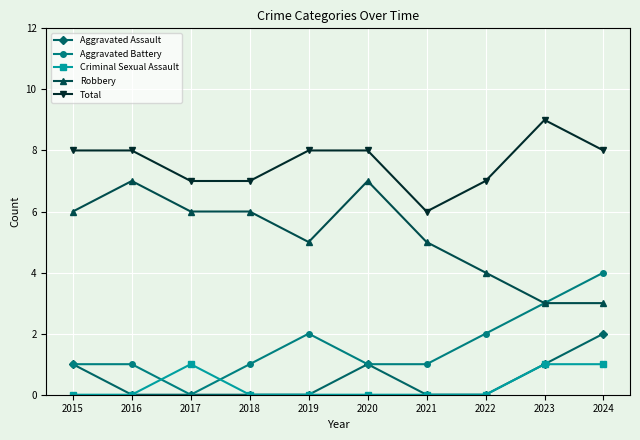

What is the lowest value of the Robbery series?

3